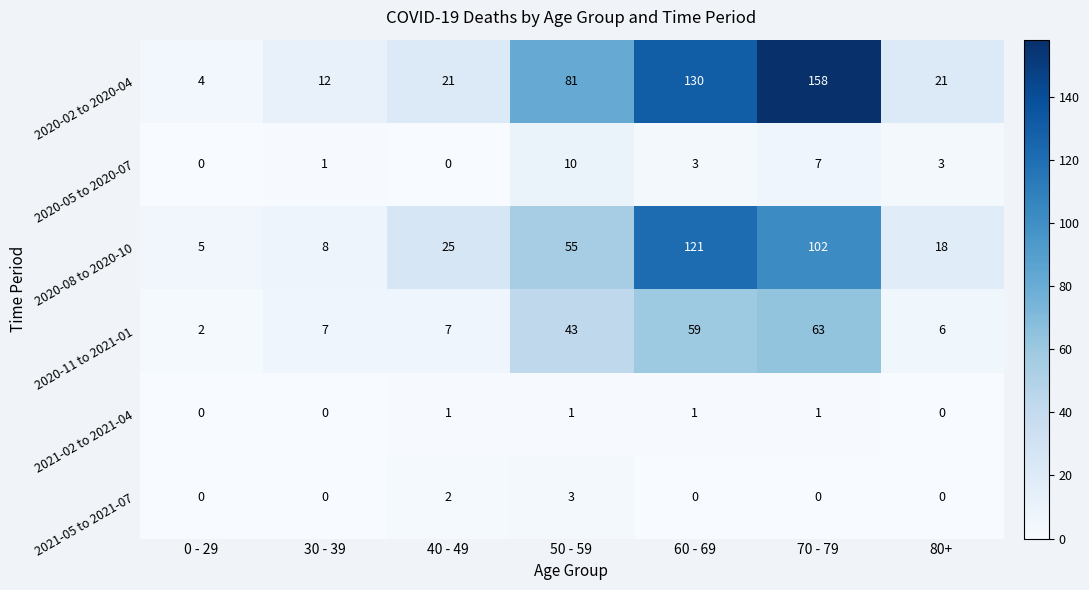

Rank the series by their maximum value, from lowest to highest.

2021-02 to 2021-04, 2021-05 to 2021-07, 2020-05 to 2020-07, 2020-11 to 2021-01, 2020-08 to 2020-10, 2020-02 to 2020-04